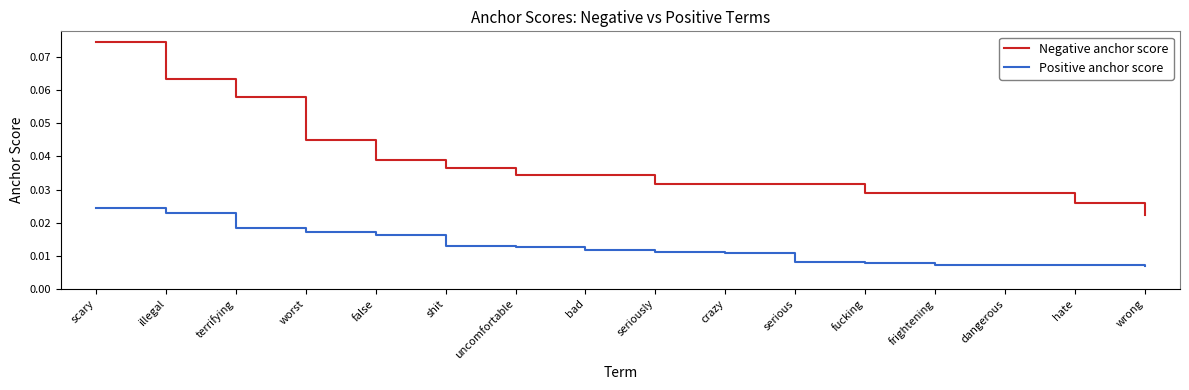

Rank the series by their maximum value, from highest to lowest.

Negative anchor score, Positive anchor score